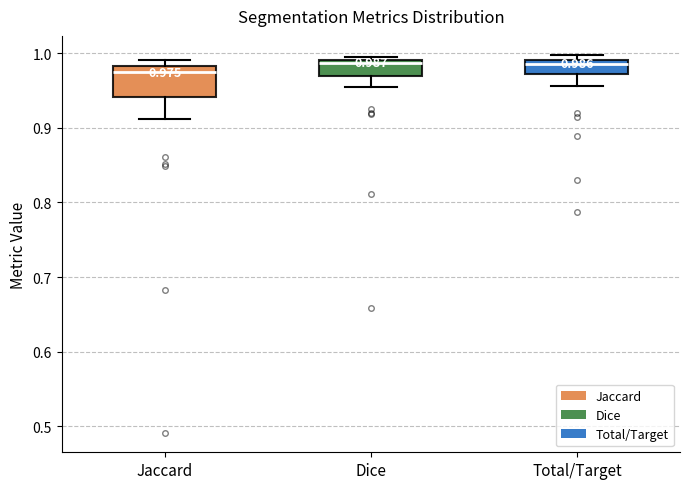

Which box is the tallest, from its lower edge to its upper edge?

Jaccard